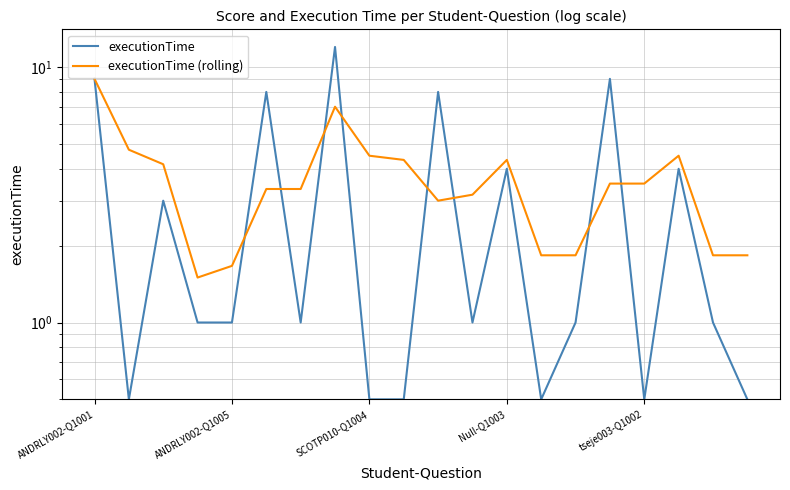

Which series has the widest spread of values?

executionTime